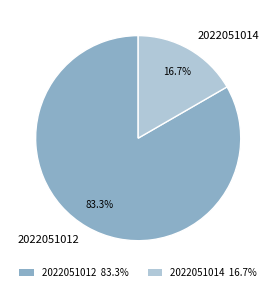

Combined, what portion of the pie is 2022051012 and 2022051014?

100.0%